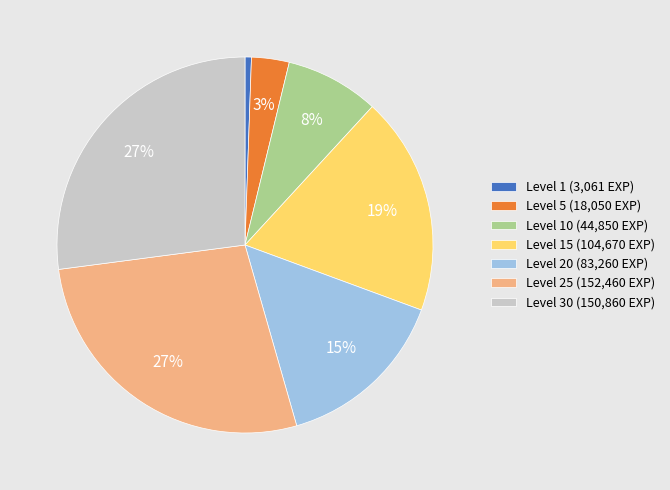

To the nearest percent, what portion does Level 1 (3,061 EXP) represent?

1%